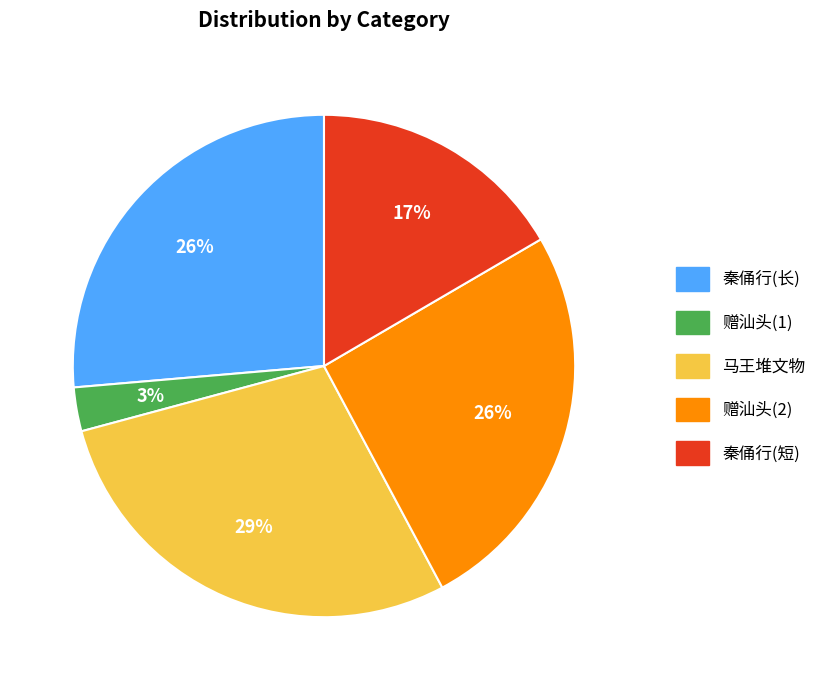

Is there any slice that represents more than half of the pie?

No